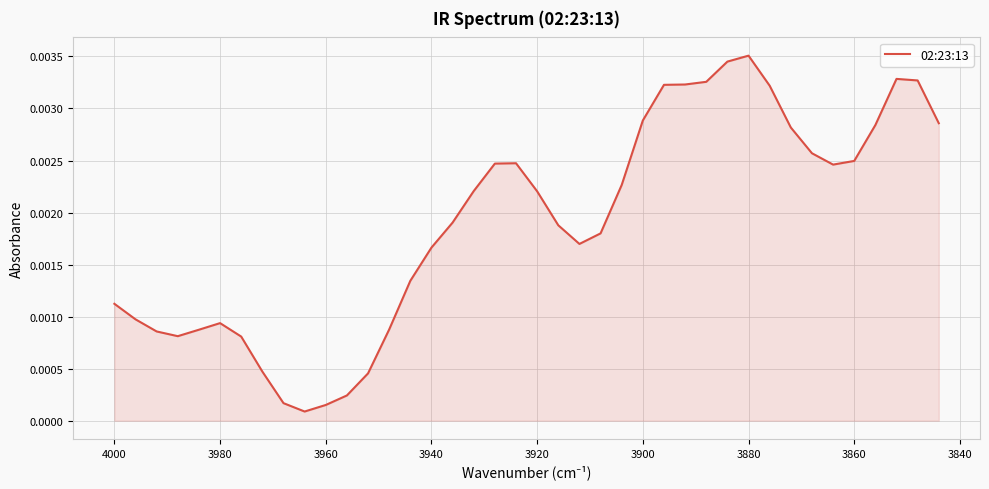

True or false: there are more than 2 points higher than both neighbors.

True